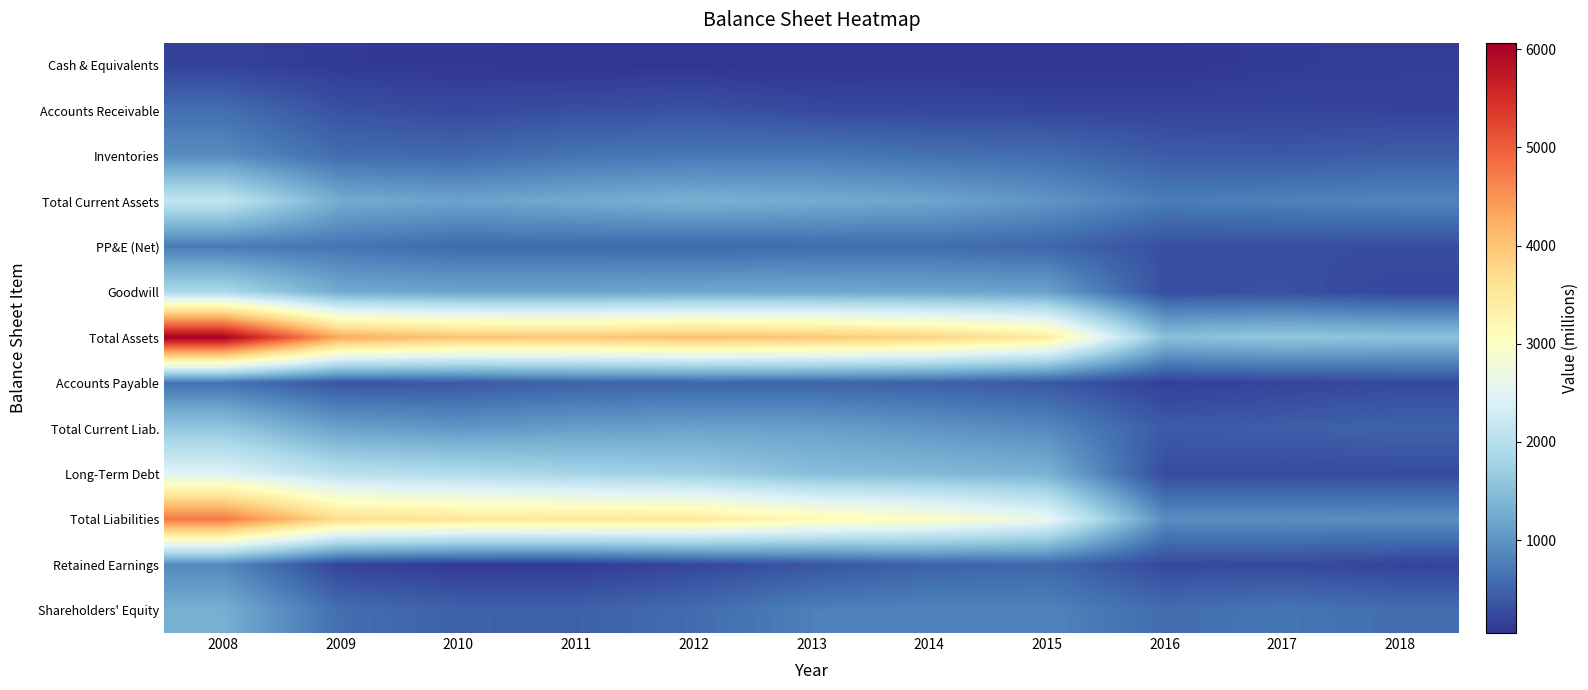

At how many categories does at least one series exceed 2426?

8